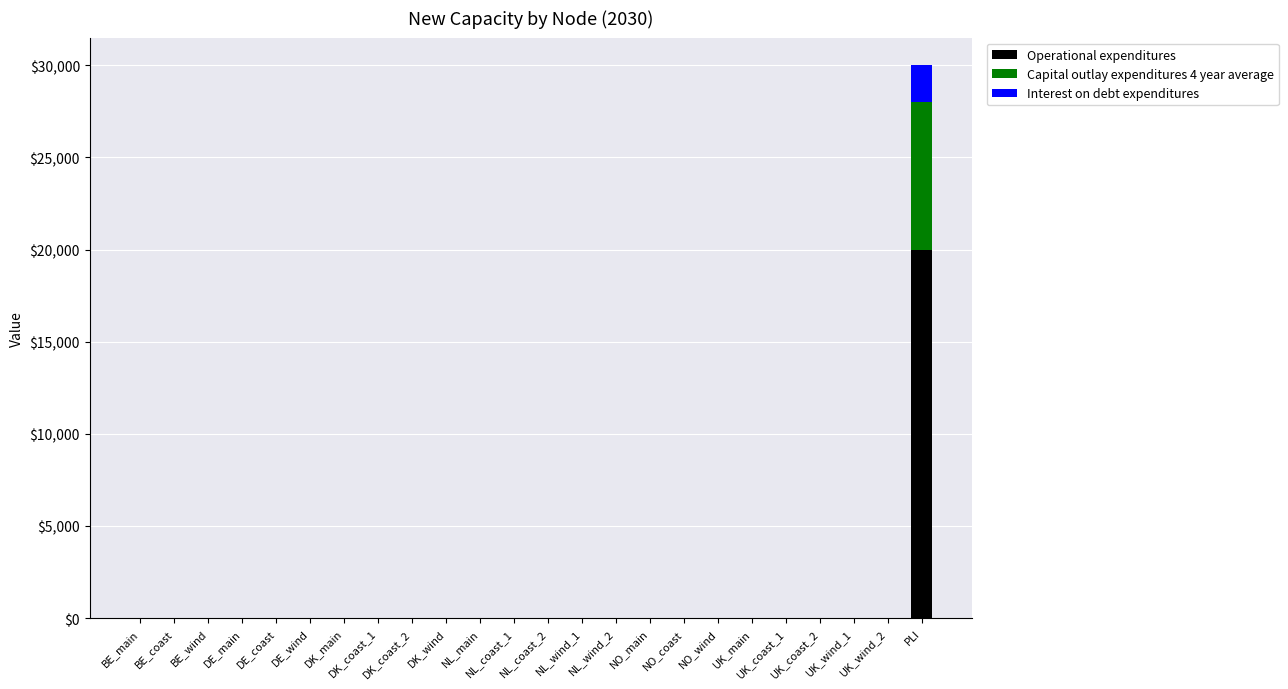

What is the highest value of the Operational expenditures series?

20000